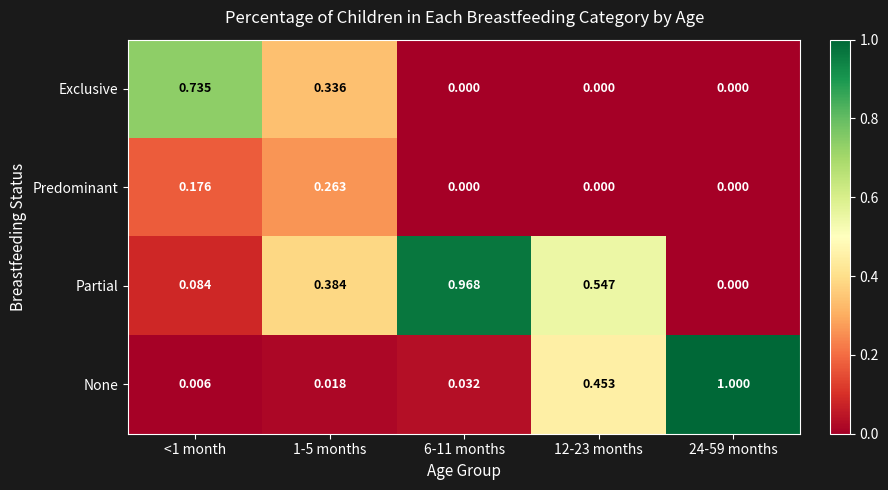

List the series in order of their overall mean, highest first.

Partial, None, Exclusive, Predominant